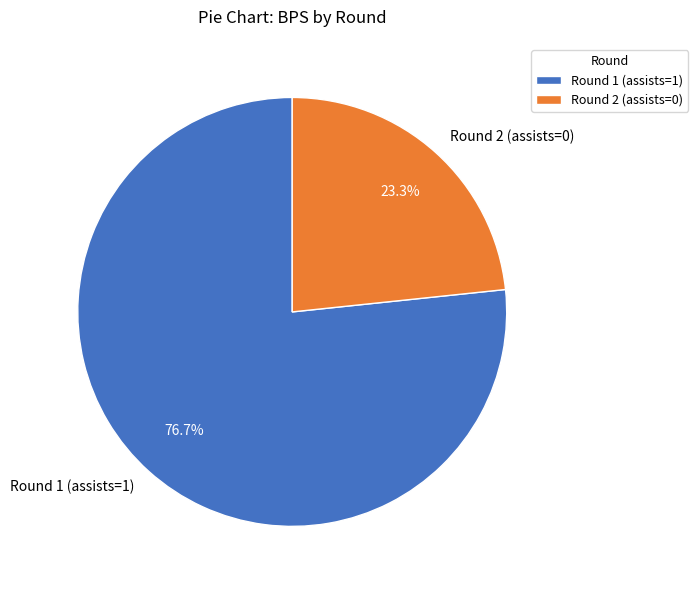

Which category accounts for the majority?

Round 1 (assists=1)